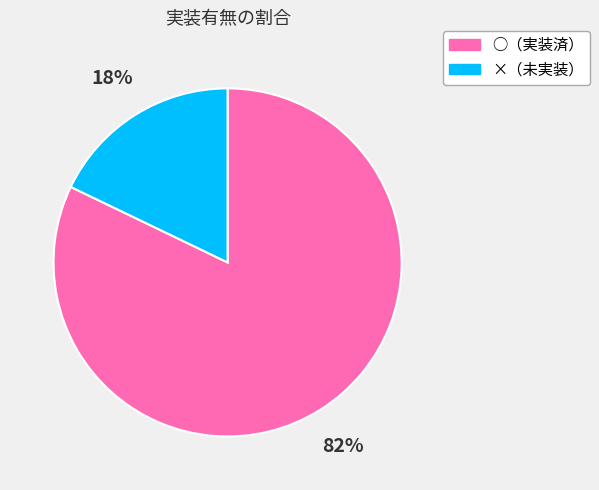

How many segments does this pie chart have?

2